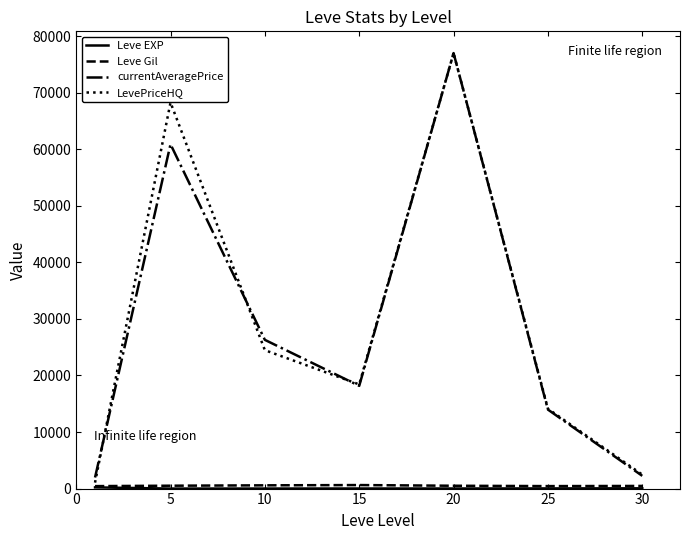

What is the greatest value displayed?

76983.8